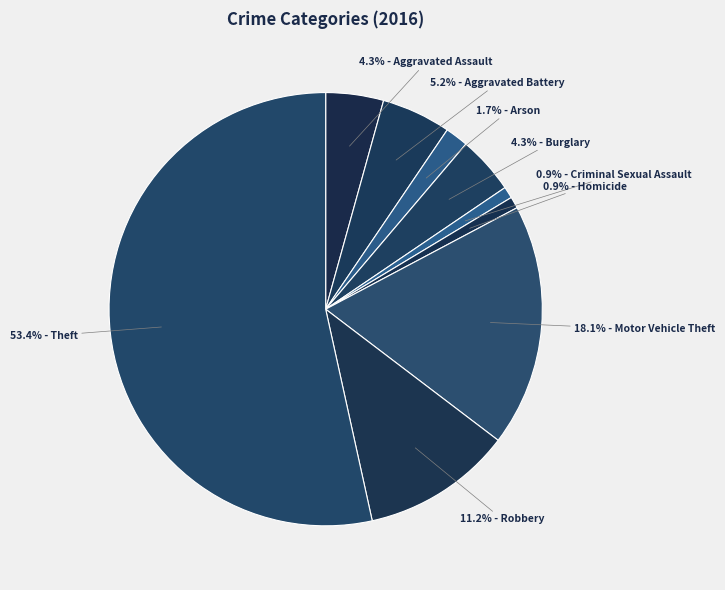

Which slice is the largest?

53.4% - Theft